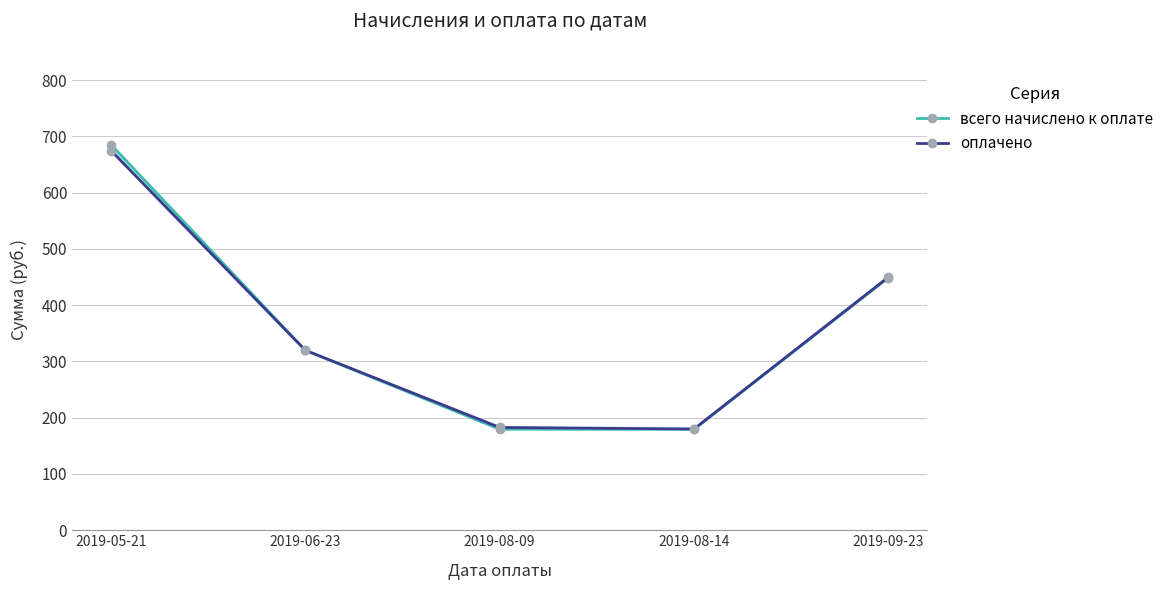

What is the difference between the highest and lowest values at 2019-08-14?

0.4